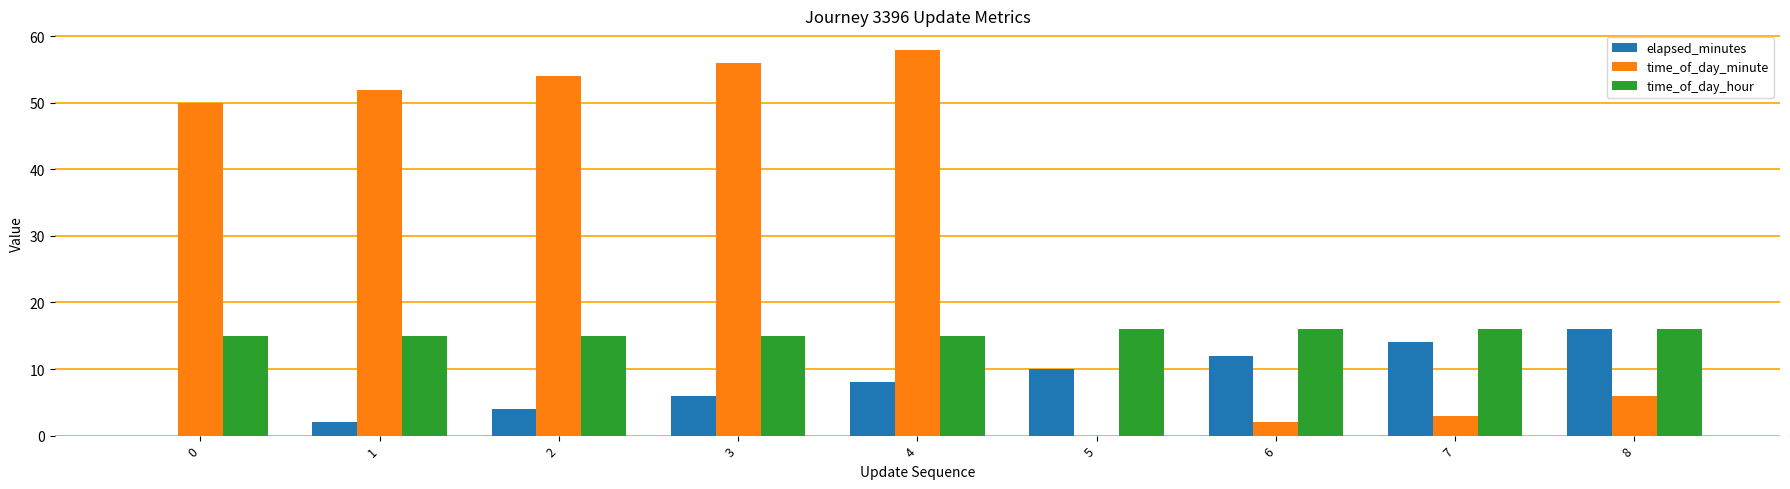

What is the total value across all series at 5?

26